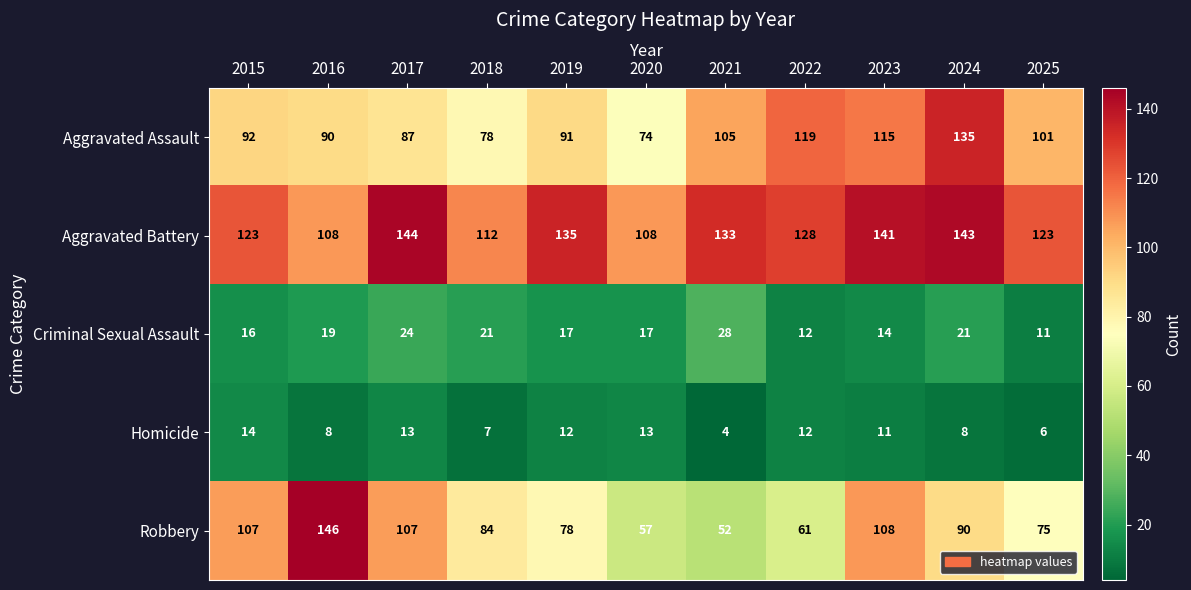

How many categories are shown in the chart?

11